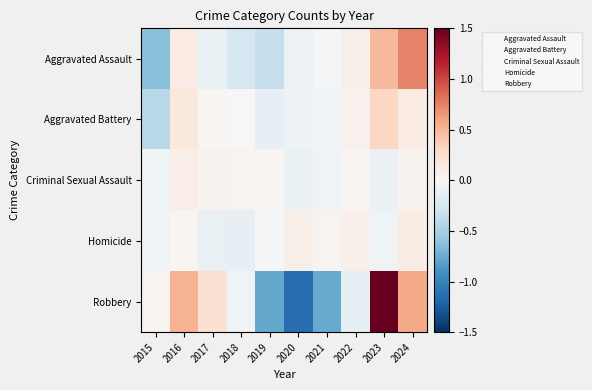

What is the spread (max minus min) of values at 2021?

0.8